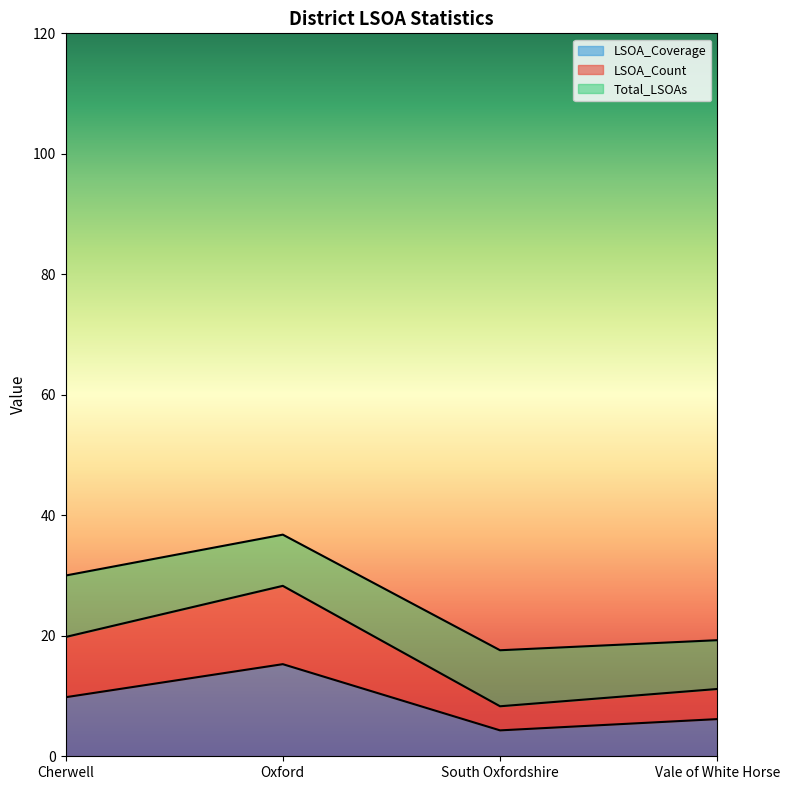

How many categories are shown in the chart?

4